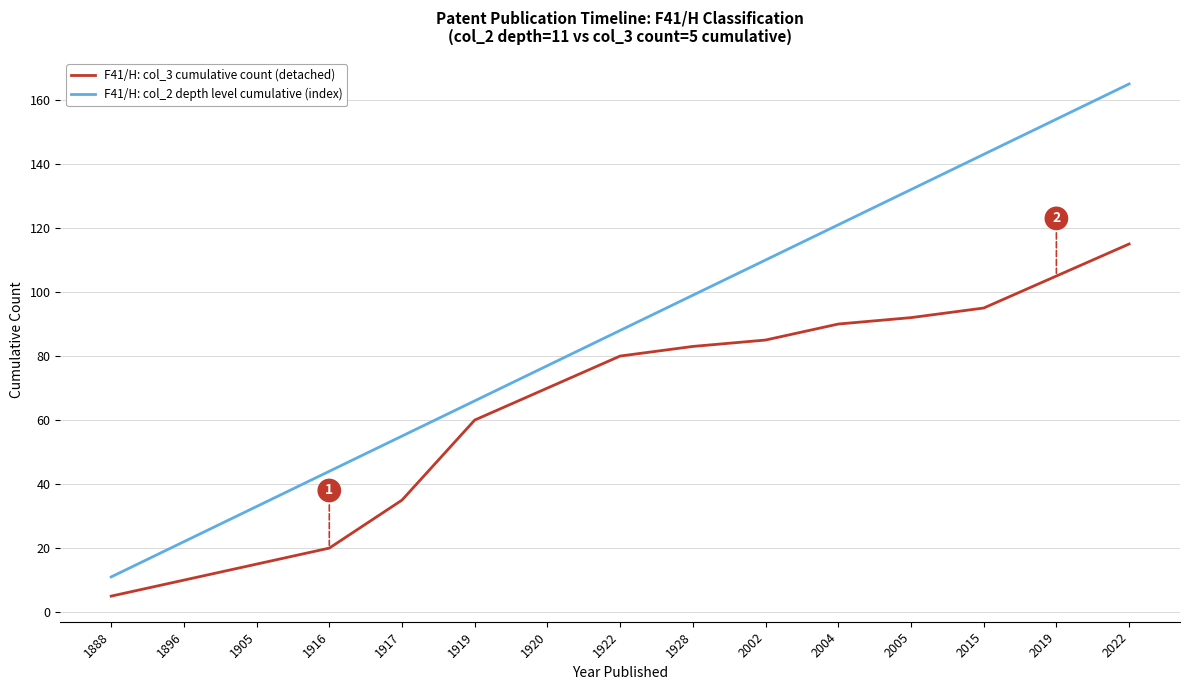

At which label does F41/H: col_3 cumulative count (detached) reach its peak?

2022